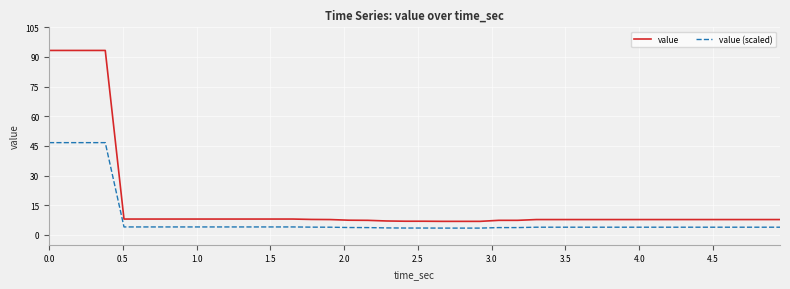

Which series has the largest total across all categories?

value